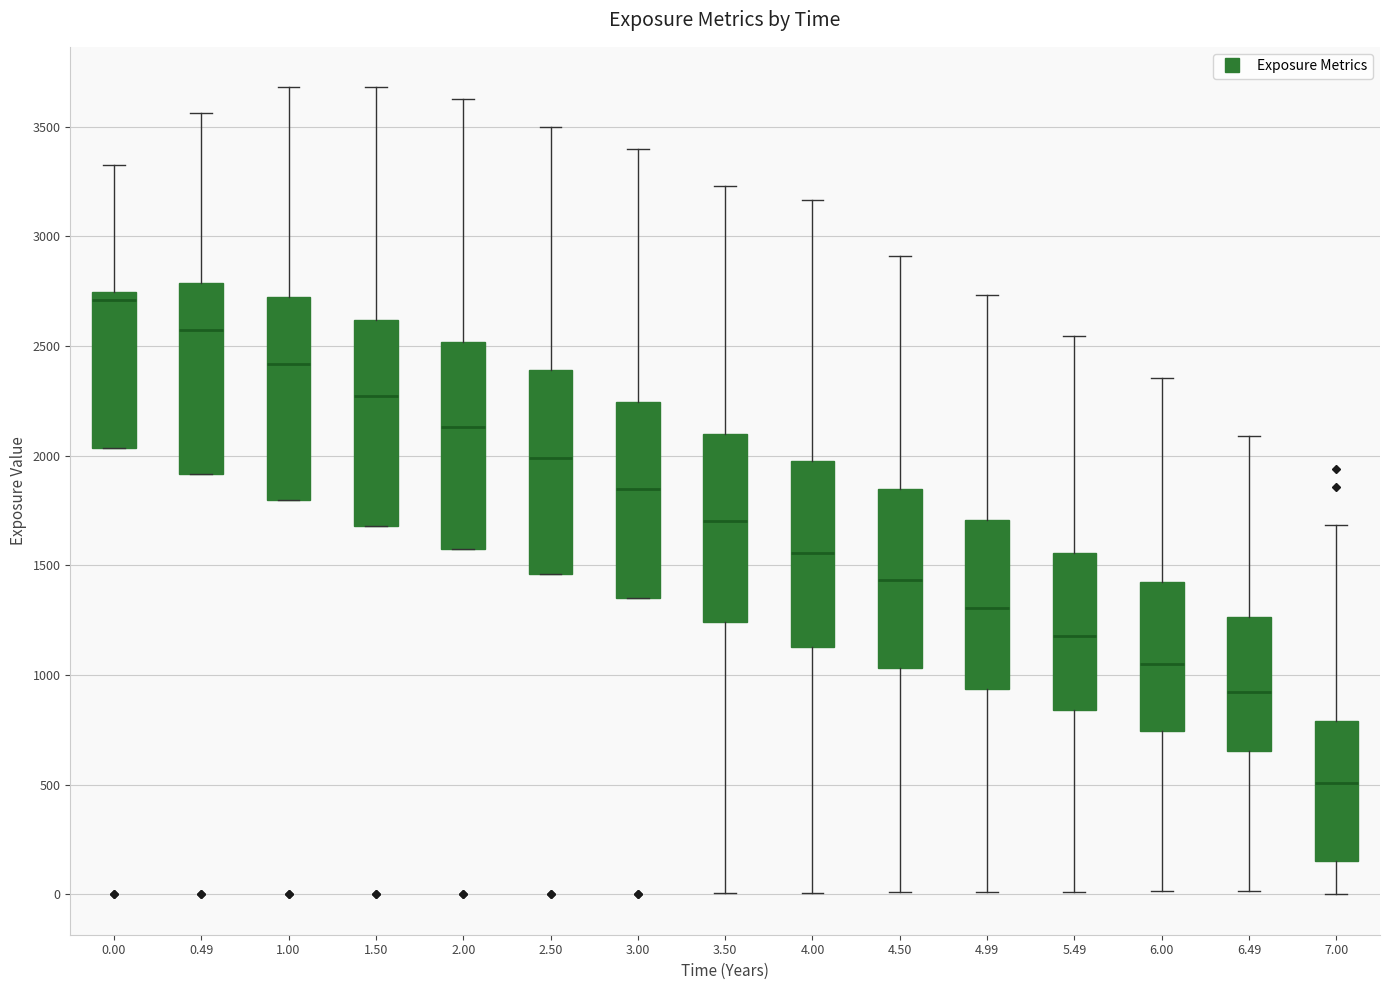

Reading left to right, transcribe this box plot: for each box, give where its median line is, the range the box spans, and where its two whiskers end, as read against the y-axis. The values are not printed on the chart, so give them approximately, as read against the axis.

0.00: median 2700, box 2050 to 2750, whiskers 2050 to 3350
0.49: median 2600, box 1900 to 2800, whiskers 1900 to 3550
1.00: median 2400, box 1800 to 2700, whiskers 1800 to 3700
1.50: median 2250, box 1700 to 2600, whiskers 1700 to 3700
2.00: median 2150, box 1550 to 2500, whiskers 1550 to 3650
2.50: median 2000, box 1450 to 2400, whiskers 1450 to 3500
3.00: median 1850, box 1350 to 2250, whiskers 1350 to 3400
3.50: median 1700, box 1250 to 2100, whiskers 0 to 3250
4.00: median 1550, box 1150 to 2000, whiskers 0 to 3150
4.50: median 1450, box 1050 to 1850, whiskers 0 to 2900
4.99: median 1300, box 950 to 1700, whiskers 0 to 2750
5.49: median 1200, box 850 to 1550, whiskers 0 to 2550
6.00: median 1050, box 750 to 1450, whiskers 0 to 2350
6.49: median 900, box 650 to 1250, whiskers 0 to 2100
7.00: median 500, box 150 to 800, whiskers 0 to 1700